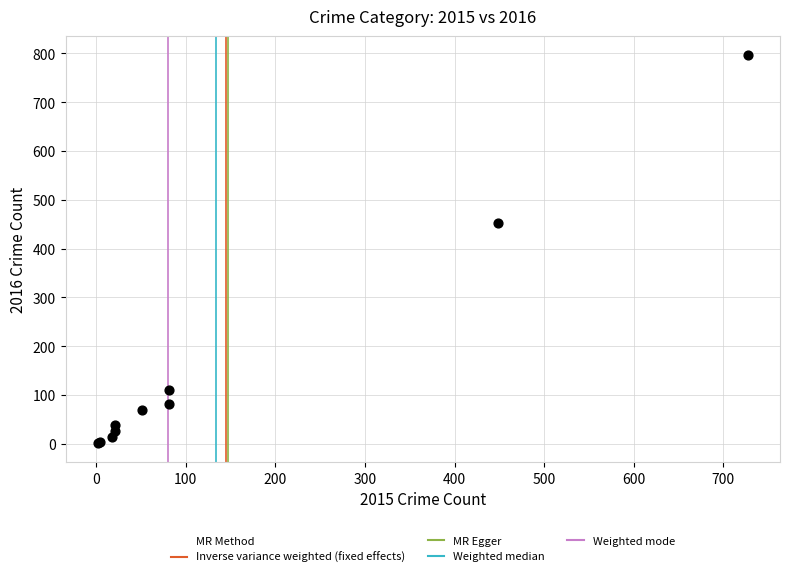

What Y value in the scatter plot is closest to 399?

453